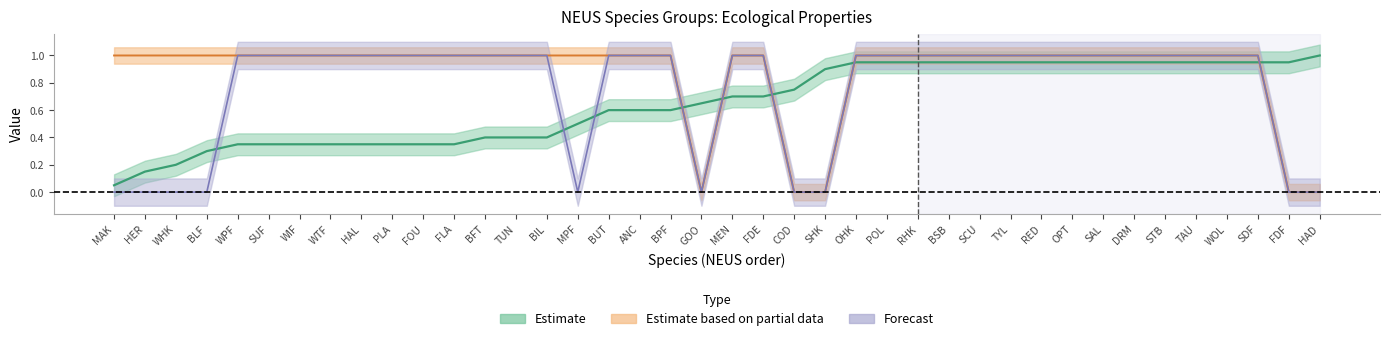

What is the difference between the highest and lowest values at PLA?

0.7